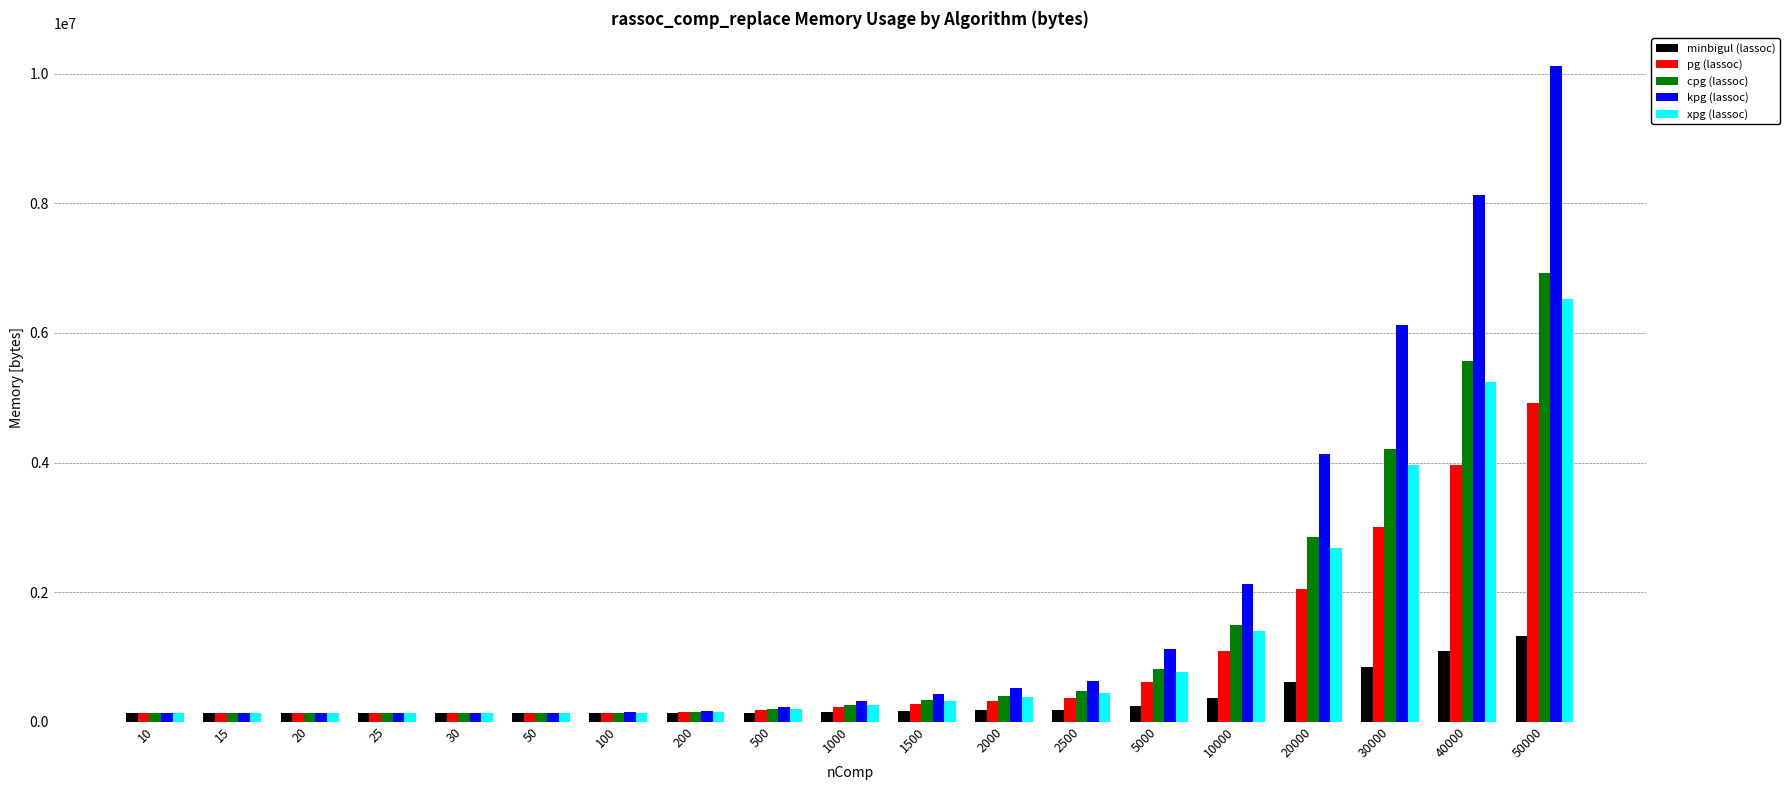

How many data points does each series have?

19